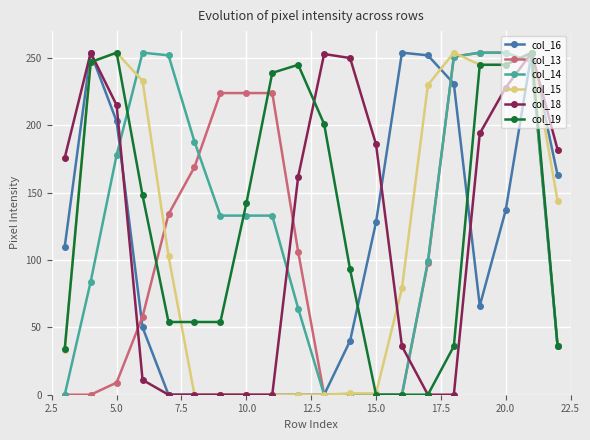

How many times do col_18 and col_14 cross each other?

4